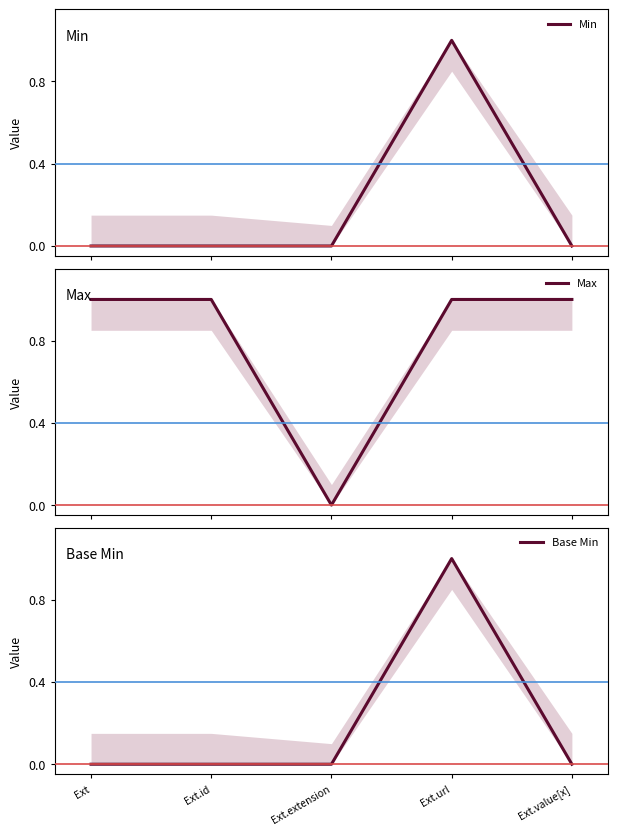

Which series has the largest total across all categories?

Max